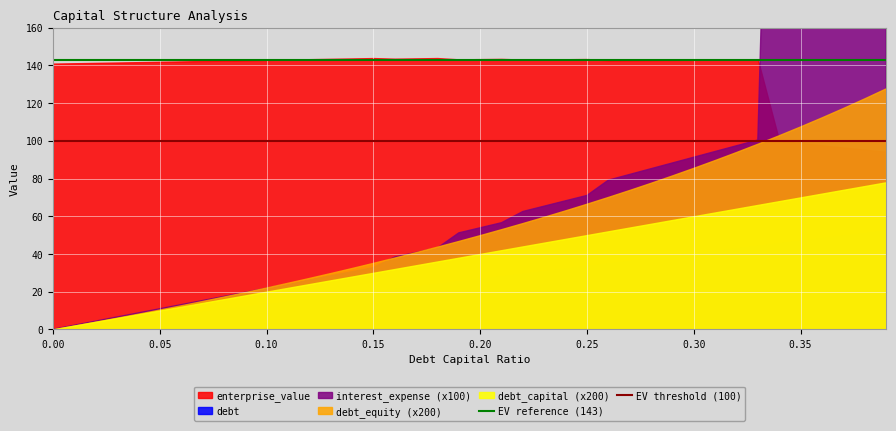

The value of EV reference (143) at 0.00 is 65. True or false?

False